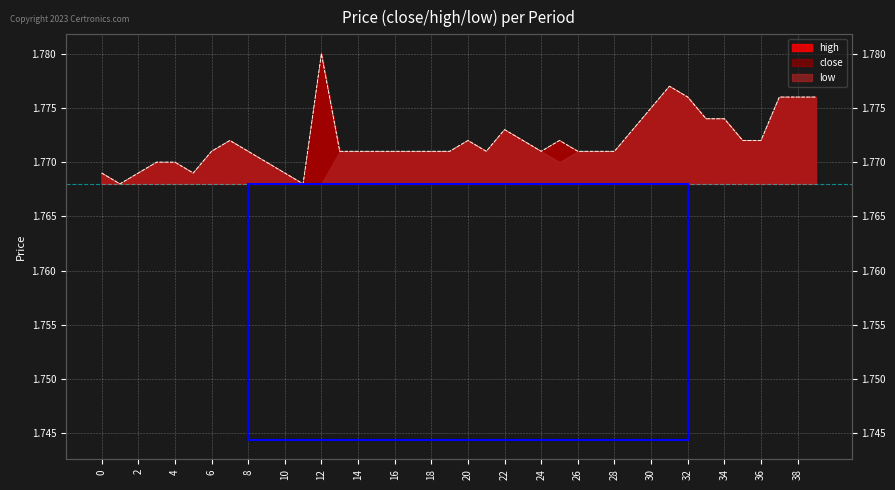

In close, how many points are higher than both neighbors (excluding endpoints)?

6